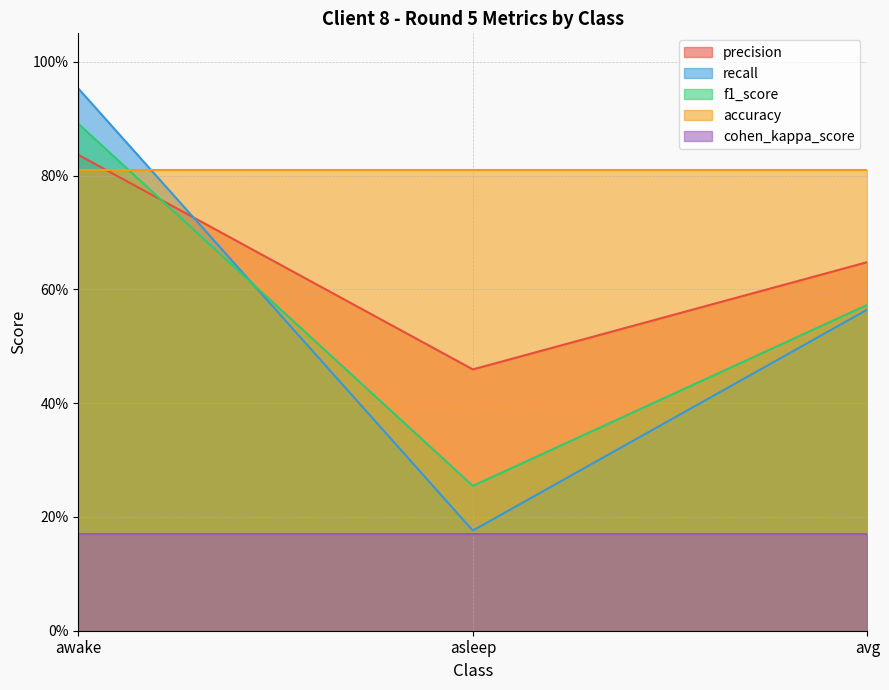

What is the label of the 3rd point from the left?

avg